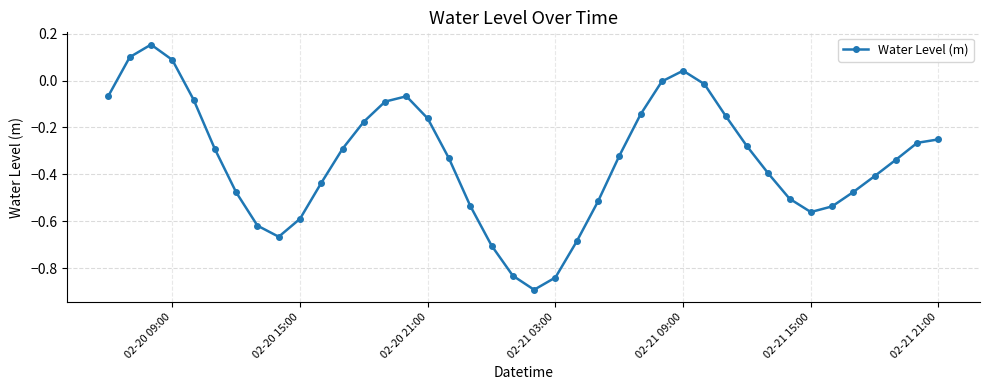

What is the minimum value shown in the chart?

-0.9